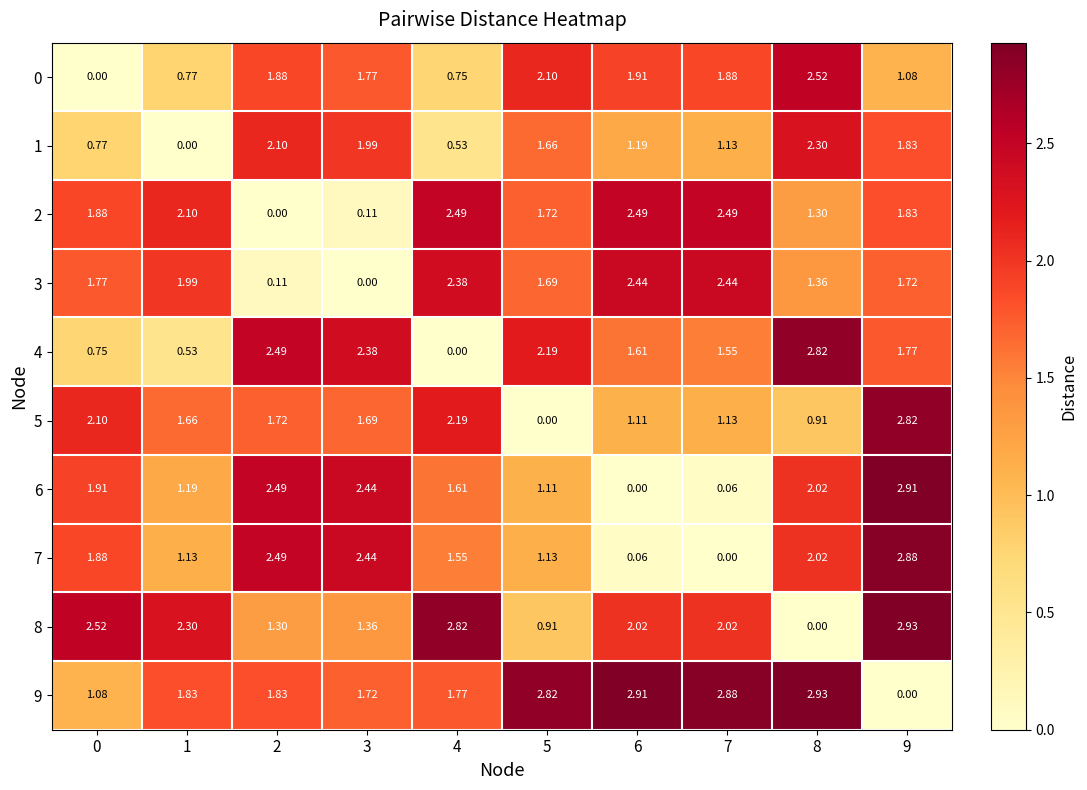

Is the value of 9 at 0 greater than the value of 6 at 9?

No